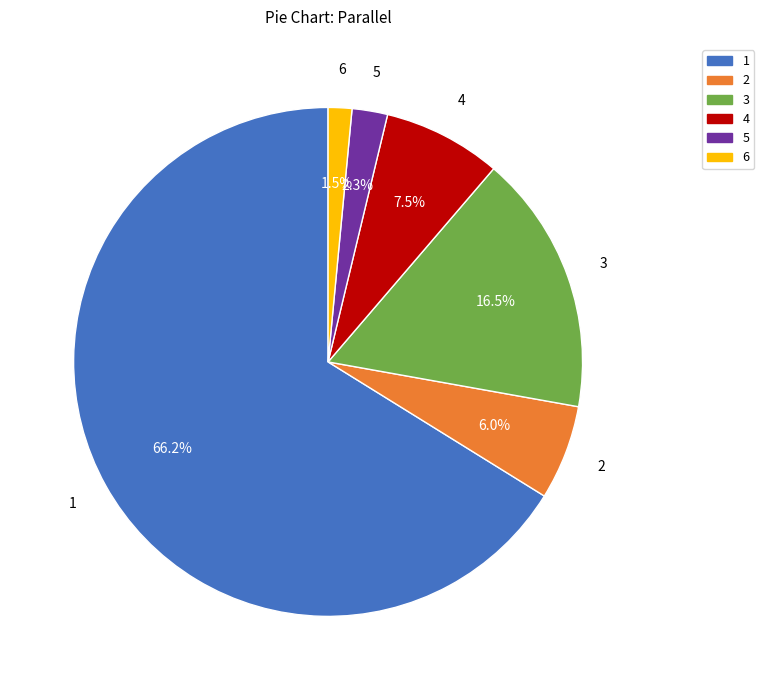

Which slice is the largest?

1